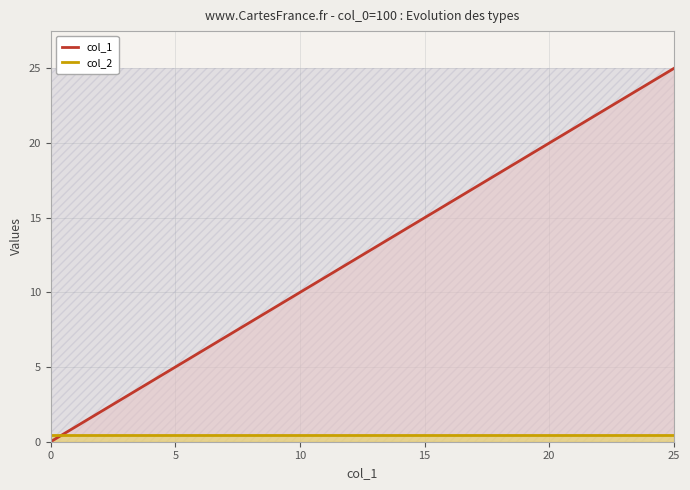

The col_2 series shows 0.5 at 21. True or false?

True